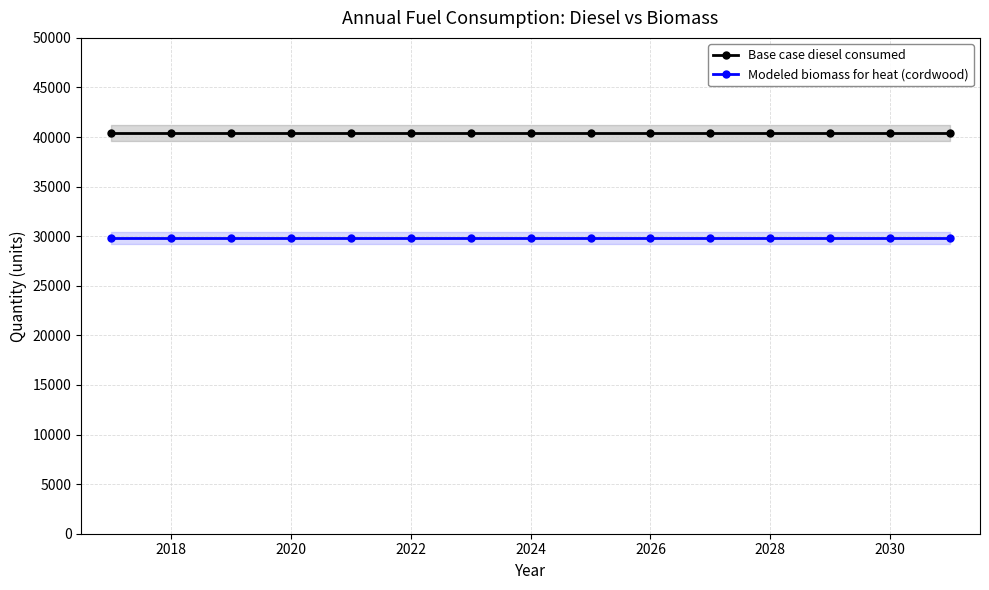

True or false: Modeled biomass for heat (cordwood) and Base case diesel consumed cross at least once.

False